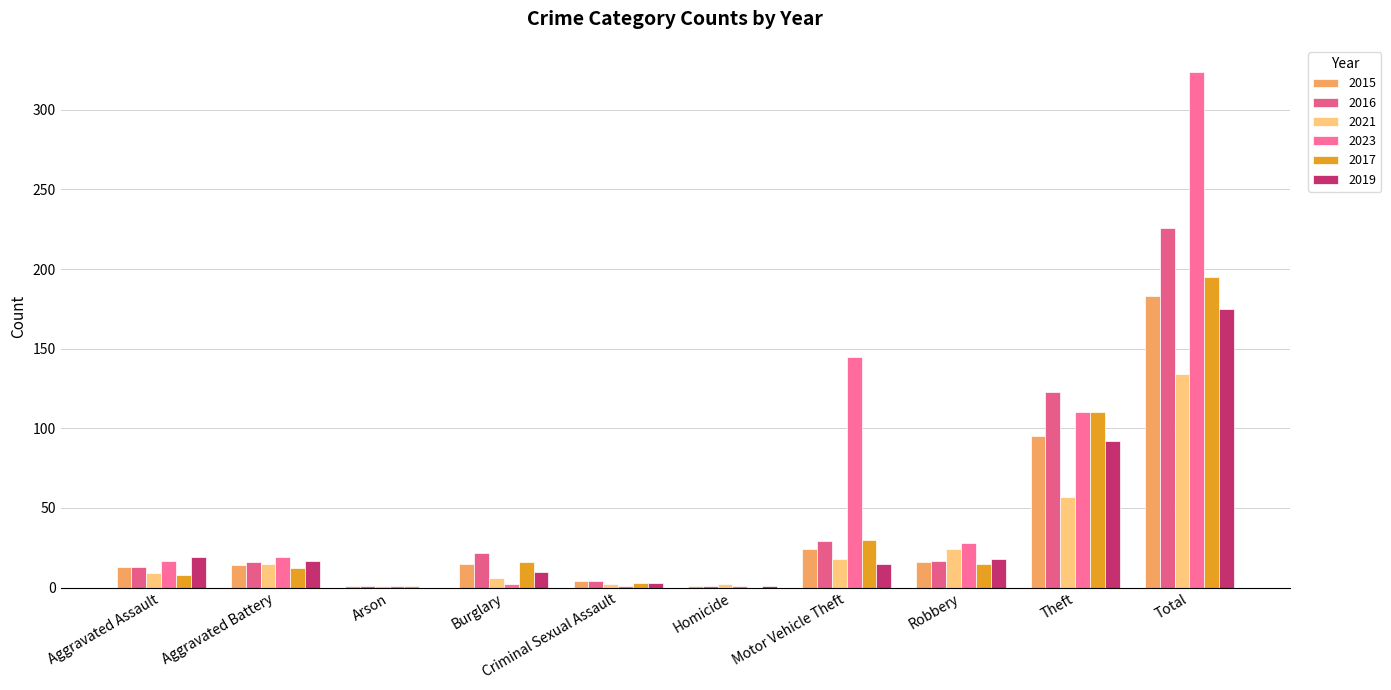

What is the label of the 1st bar from the right?

Total